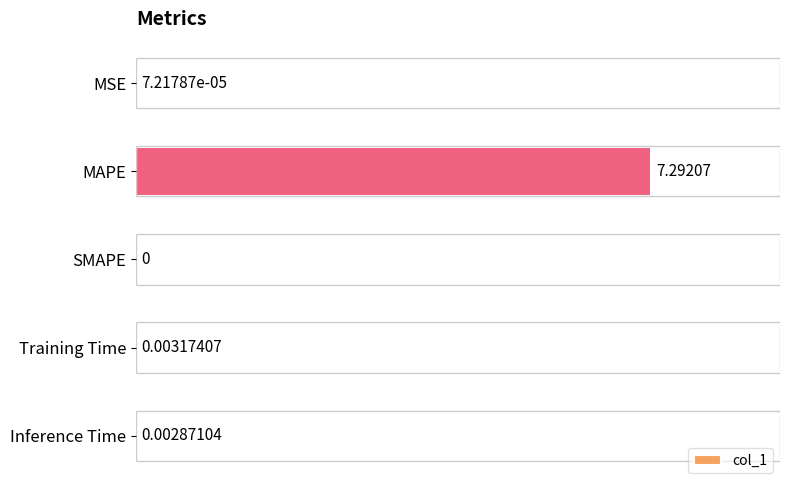

What is the maximum value shown in the chart?

7.3